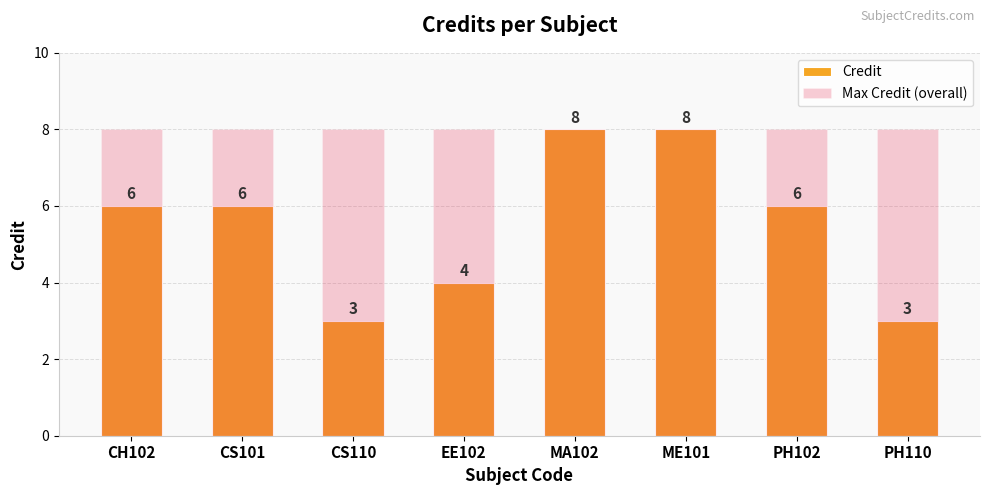

Reading left to right, list all the values displayed in this chart.

Credit: 6	6	3	4	8	8	6	3
Max Credit (overall): 8	8	8	8	8	8	8	8